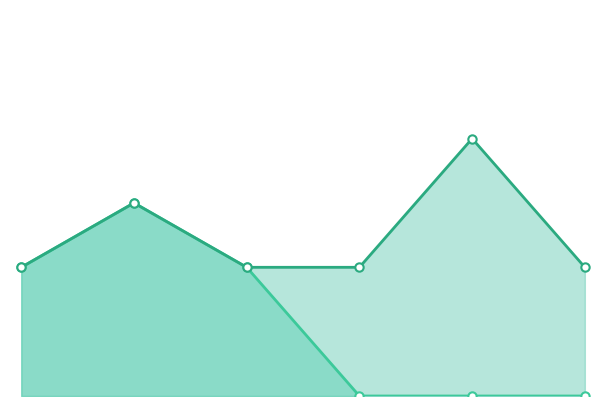

Count the Green Tea values in the range 0 to 2.

5